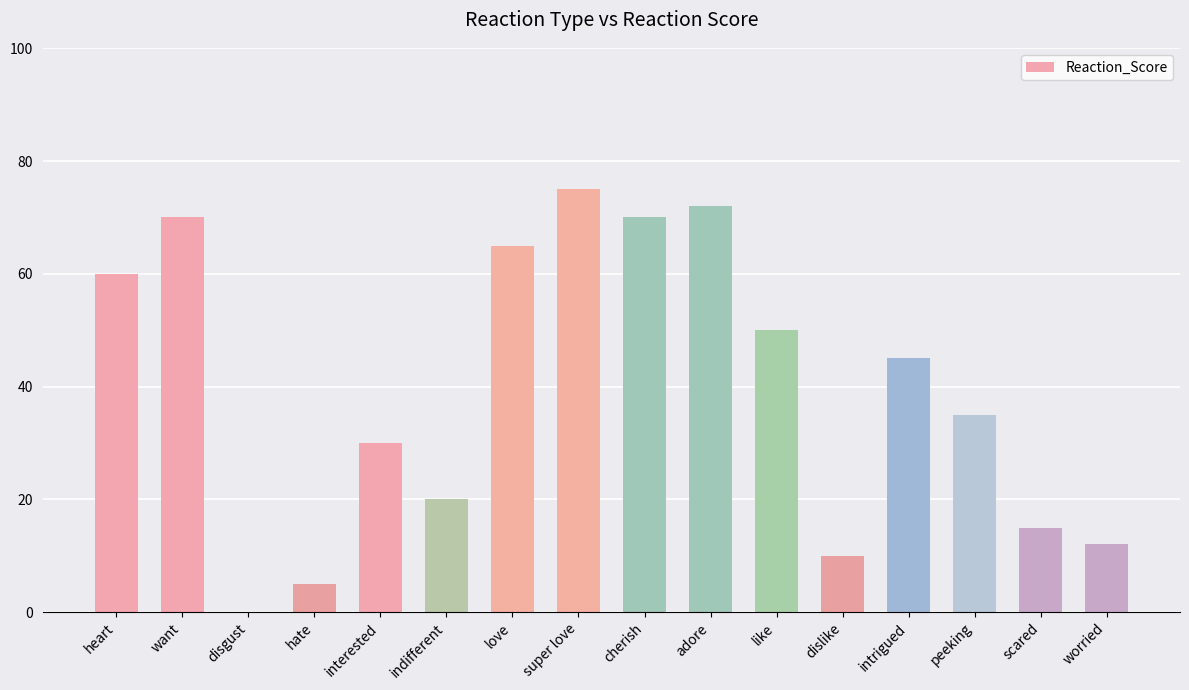

How many positive values are there?

15